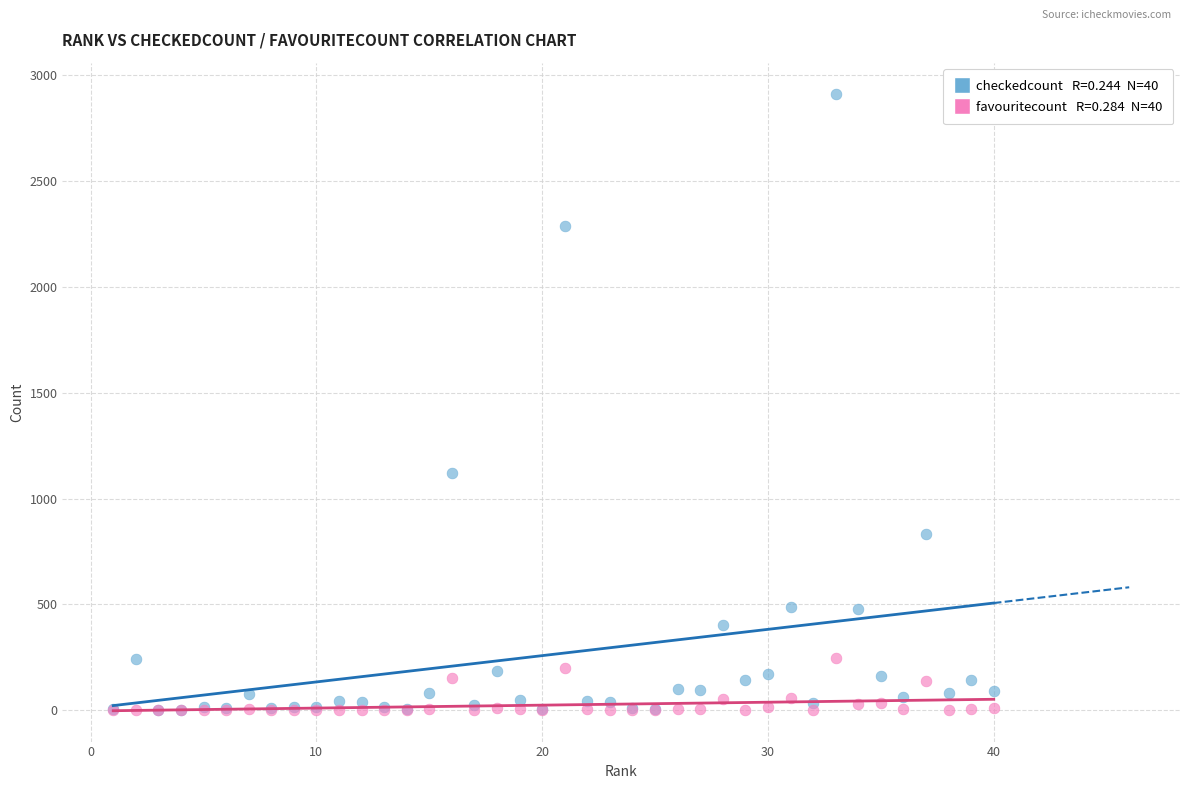

Across all series, what Y value is closest to 1455?

1121